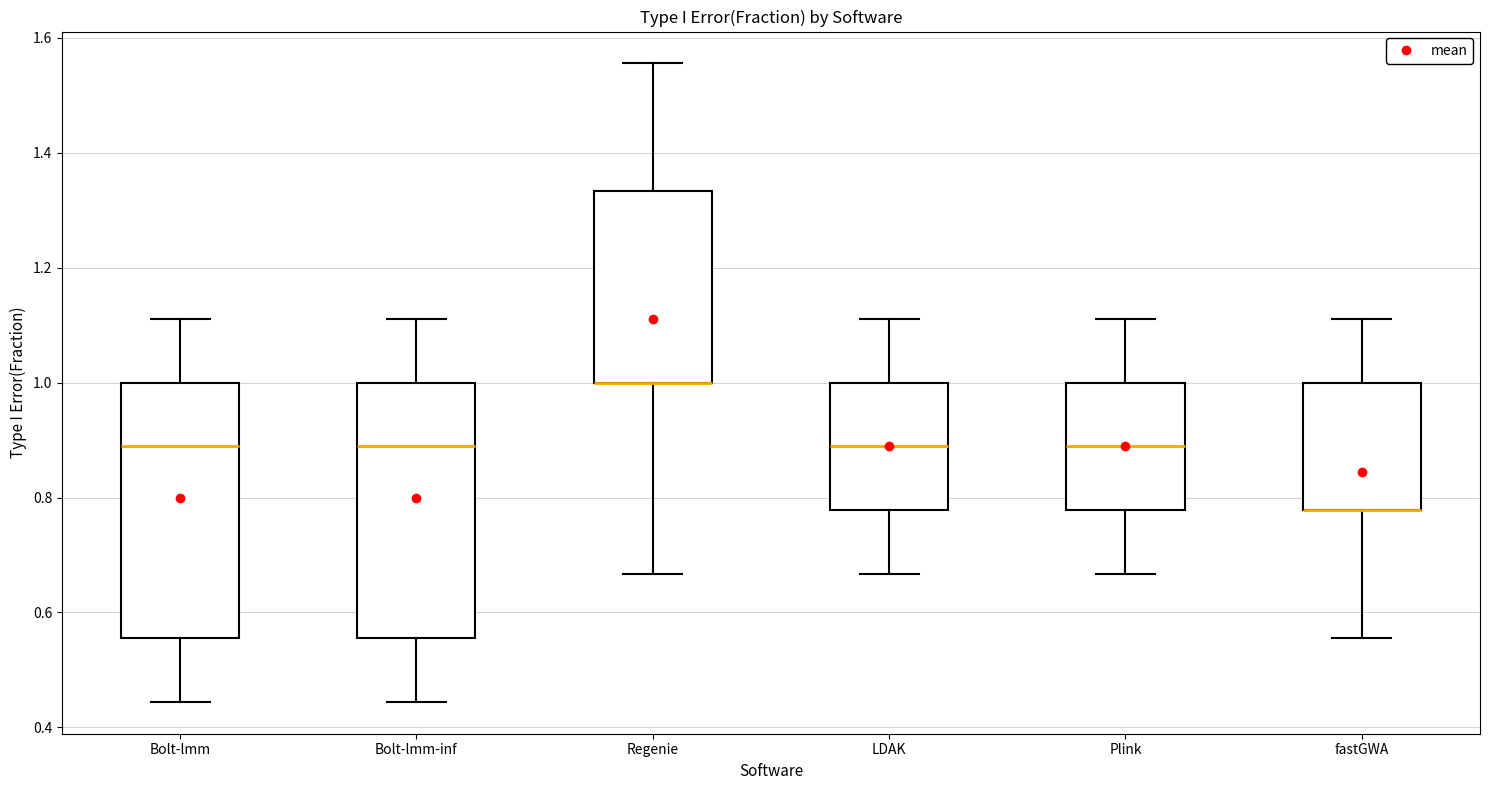

Reading left to right, transcribe this box plot: for each box, give where its median line is, the range the box spans, and where its two whiskers end, as read against the y-axis. The values are not printed on the chart, so give them approximately, as read against the axis.

Bolt-lmm: median 0.88, box 0.56 to 1.00, whiskers 0.44 to 1.12
Bolt-lmm-inf: median 0.88, box 0.56 to 1.00, whiskers 0.44 to 1.12
Regenie: median 1.00 (drawn on the box's lower edge), box 1.00 to 1.34, whiskers 0.66 to 1.56
LDAK: median 0.88, box 0.78 to 1.00, whiskers 0.66 to 1.12
Plink: median 0.88, box 0.78 to 1.00, whiskers 0.66 to 1.12
fastGWA: median 0.78 (drawn on the box's lower edge), box 0.78 to 1.00, whiskers 0.56 to 1.12